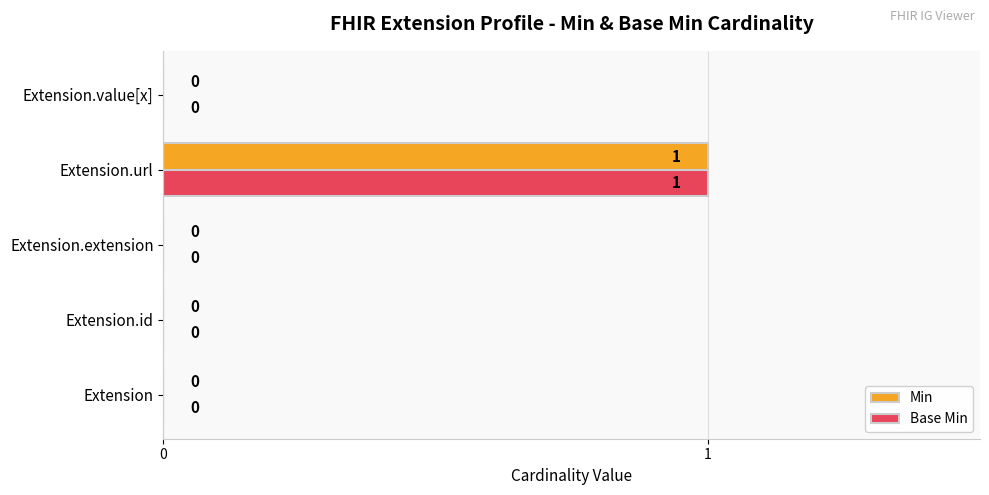

Is it true that Base Min equals 0 at Extension.value[x]?

True